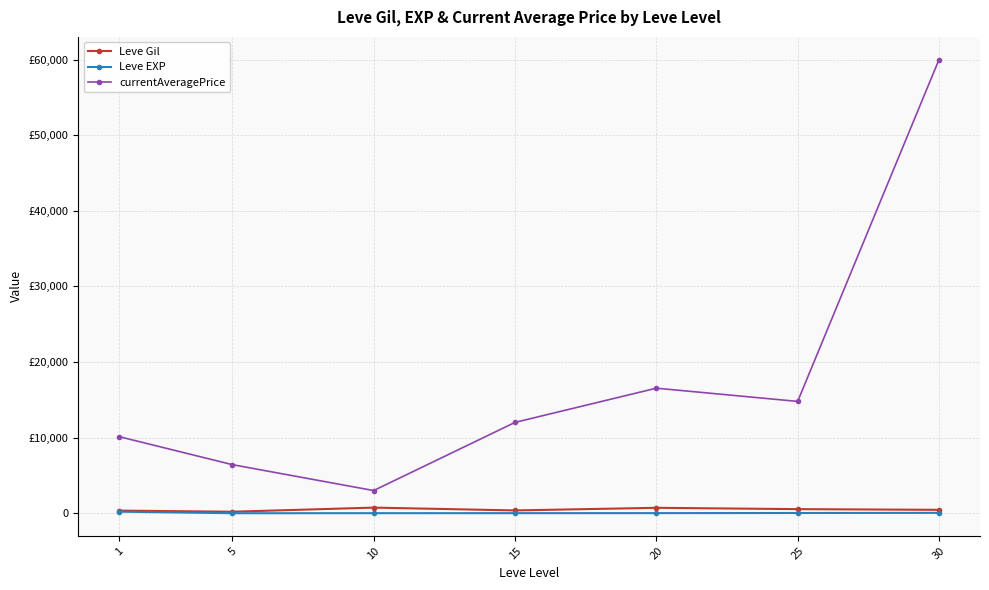

Reading left to right, extract all data points from this chart.

Leve Gil: 1=349.8	5=201.7	10=746.7	15=373.3	20=720.0	25=545.0	30=452.5
Leve EXP: 1=210.7	5=4.8	10=9.5	15=12.7	20=18.0	25=33.7	30=52.8
currentAveragePrice: 1=10127.2	5=6428.7	10=3002.0	15=12016.2	20=16540.0	25=14791.2	30=60000.0